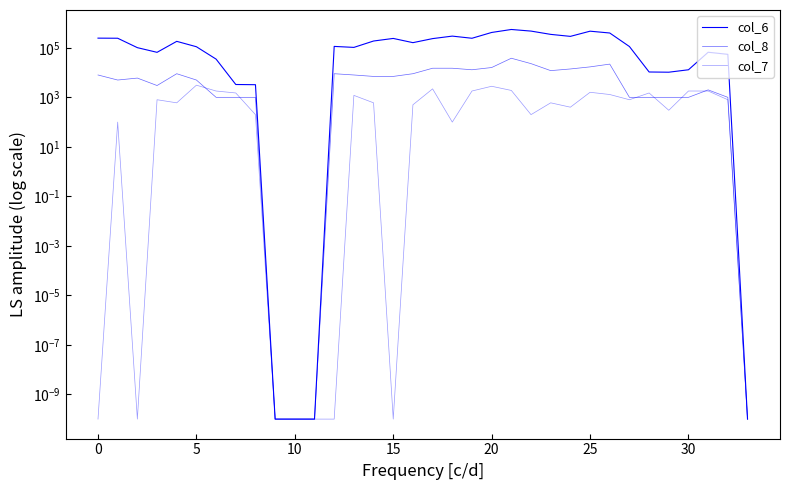

At 10, list the series in order from largest to smallest.

col_6, col_8, col_7